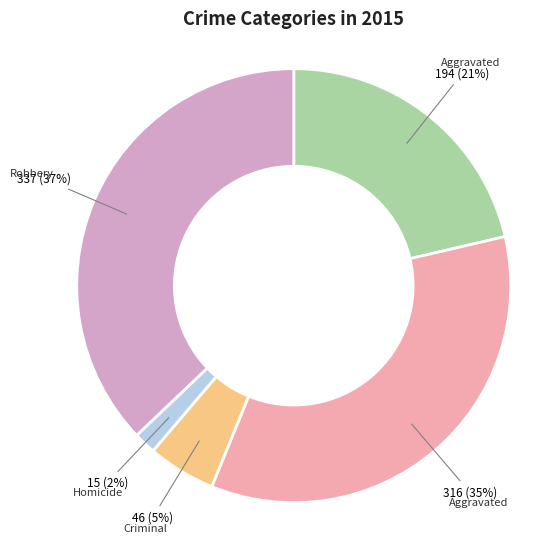

To the nearest percent, what is the average slice percentage?

20%